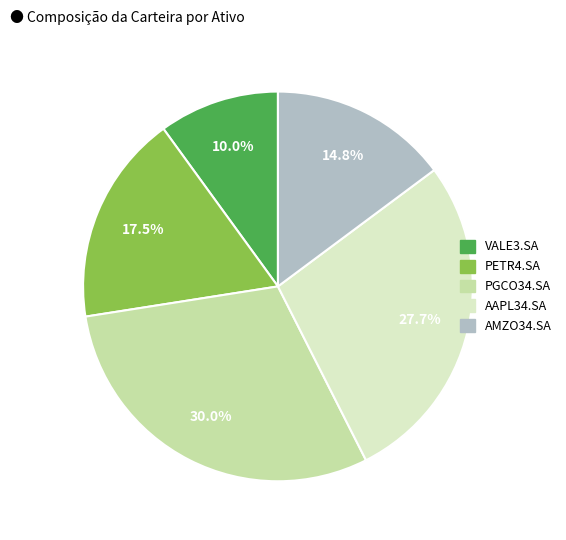

Approximately how many times larger is the value at AMZO34.SA compared to AAPL34.SA?

0.5